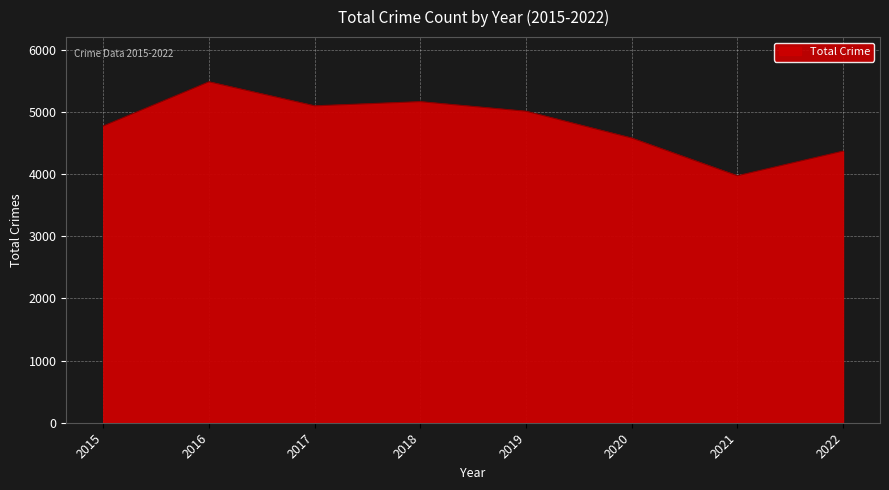

What is the sum of the values at 2015 and 2016?

10252